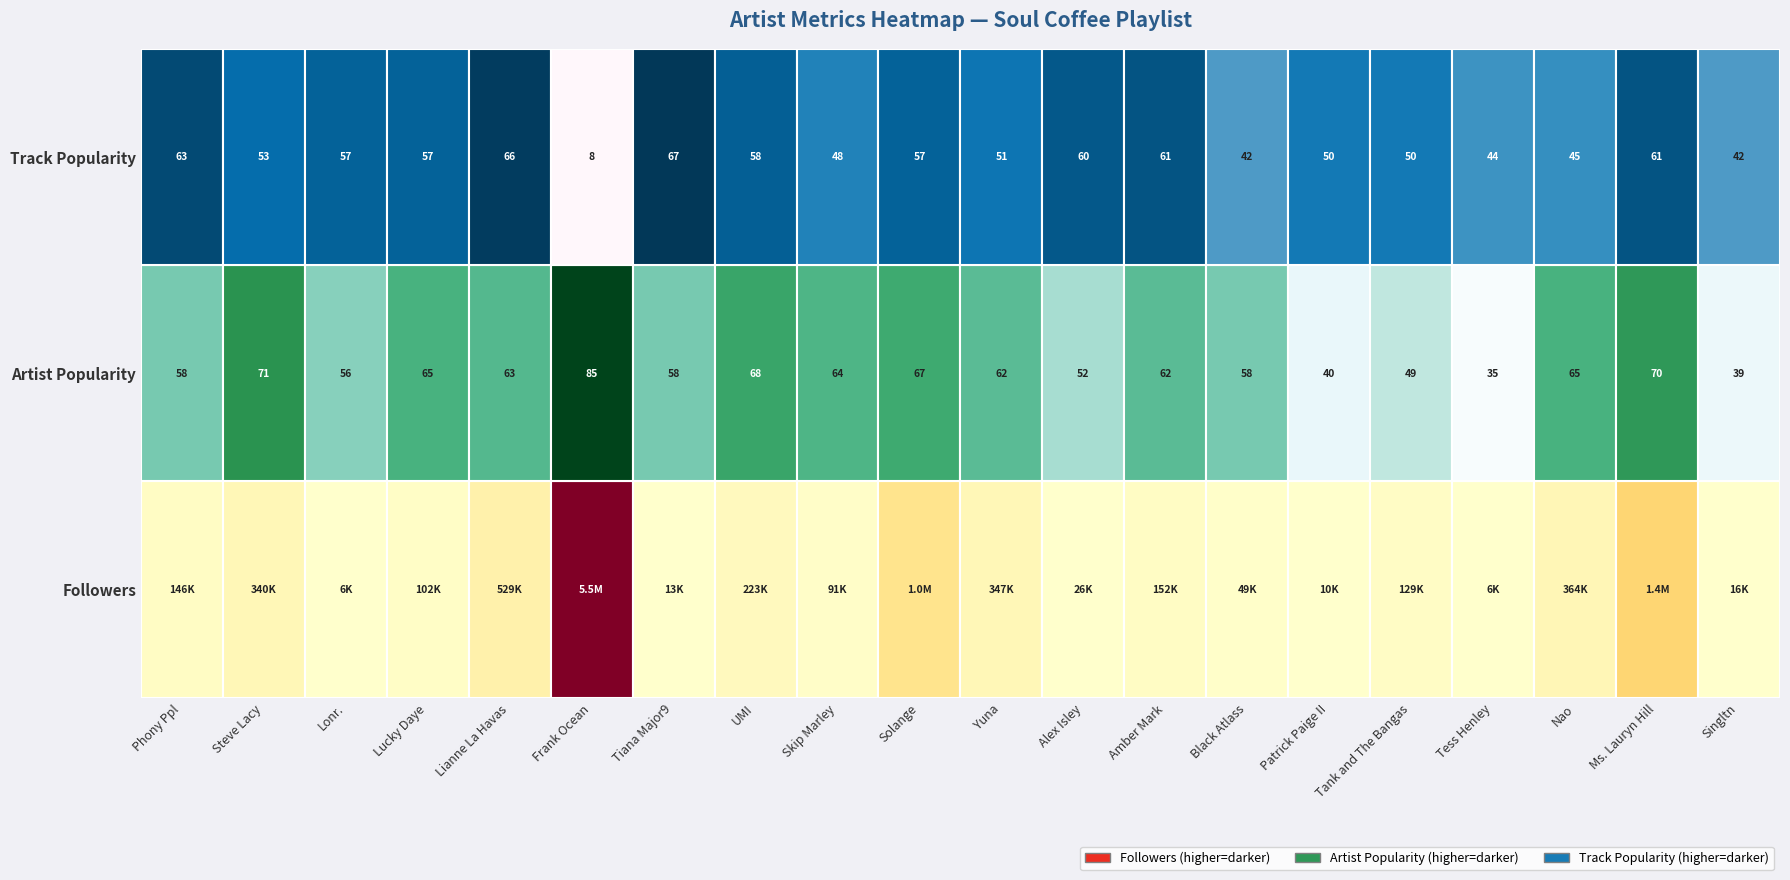

Is the value of Artist Popularity at Solange greater than the value of Track Popularity at Nao?

Yes